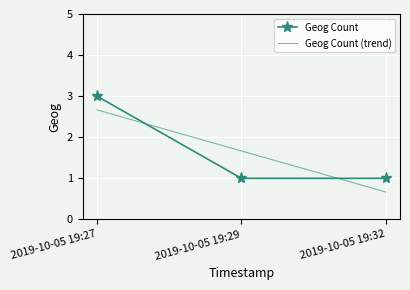

Which label corresponds to the smallest value in the chart?

2019-10-05 19:32